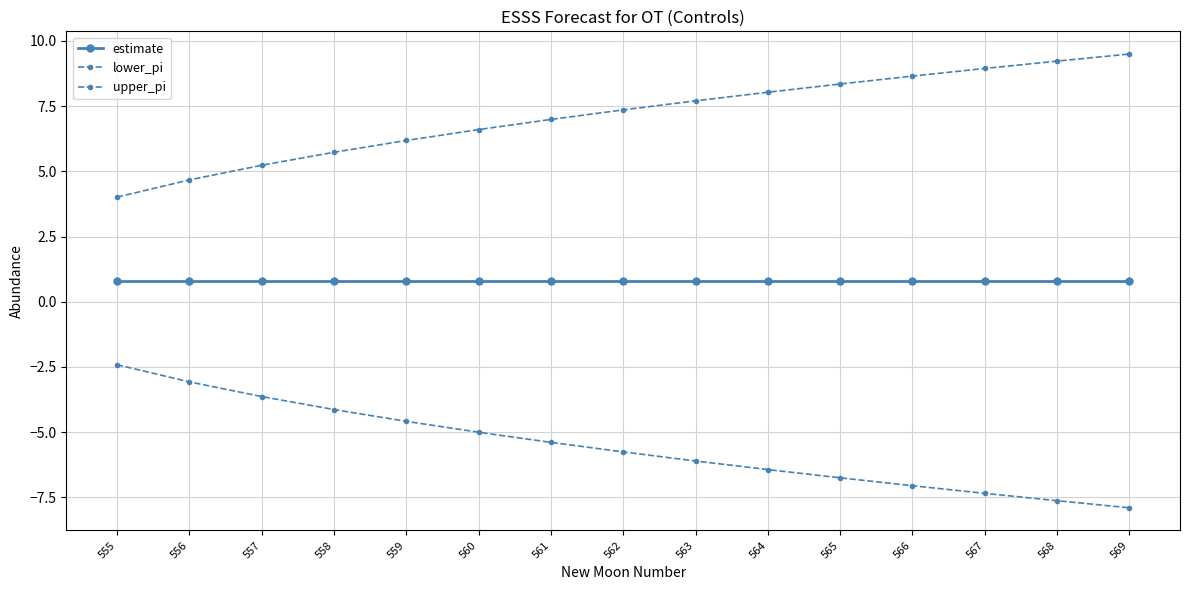

Does the chart have visible grid lines?

Yes